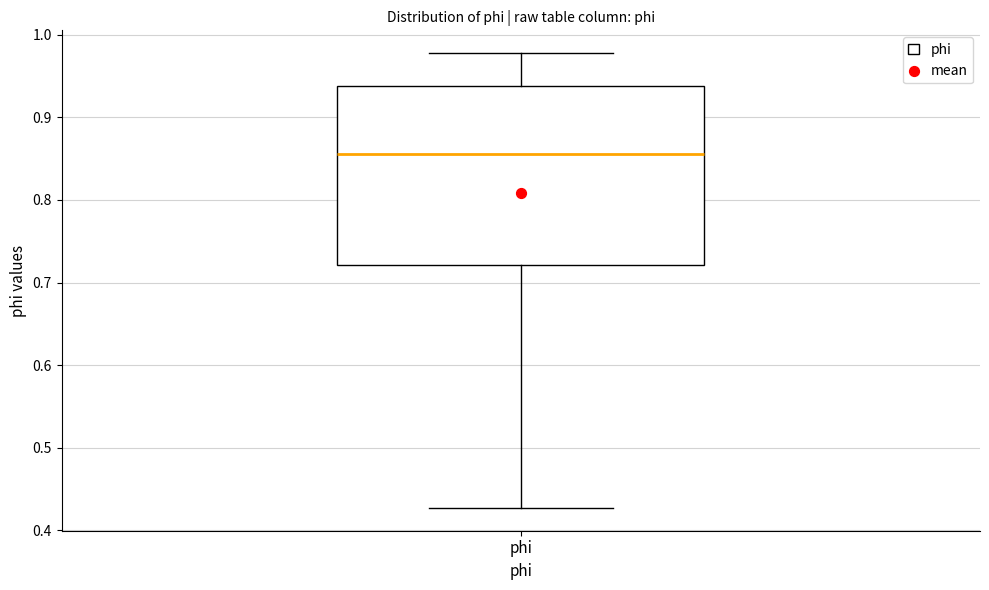

Where does the upper whisker of the box for phi end on the y-axis? The values are not printed on the chart, so give them approximately, as read against the axis.

0.98